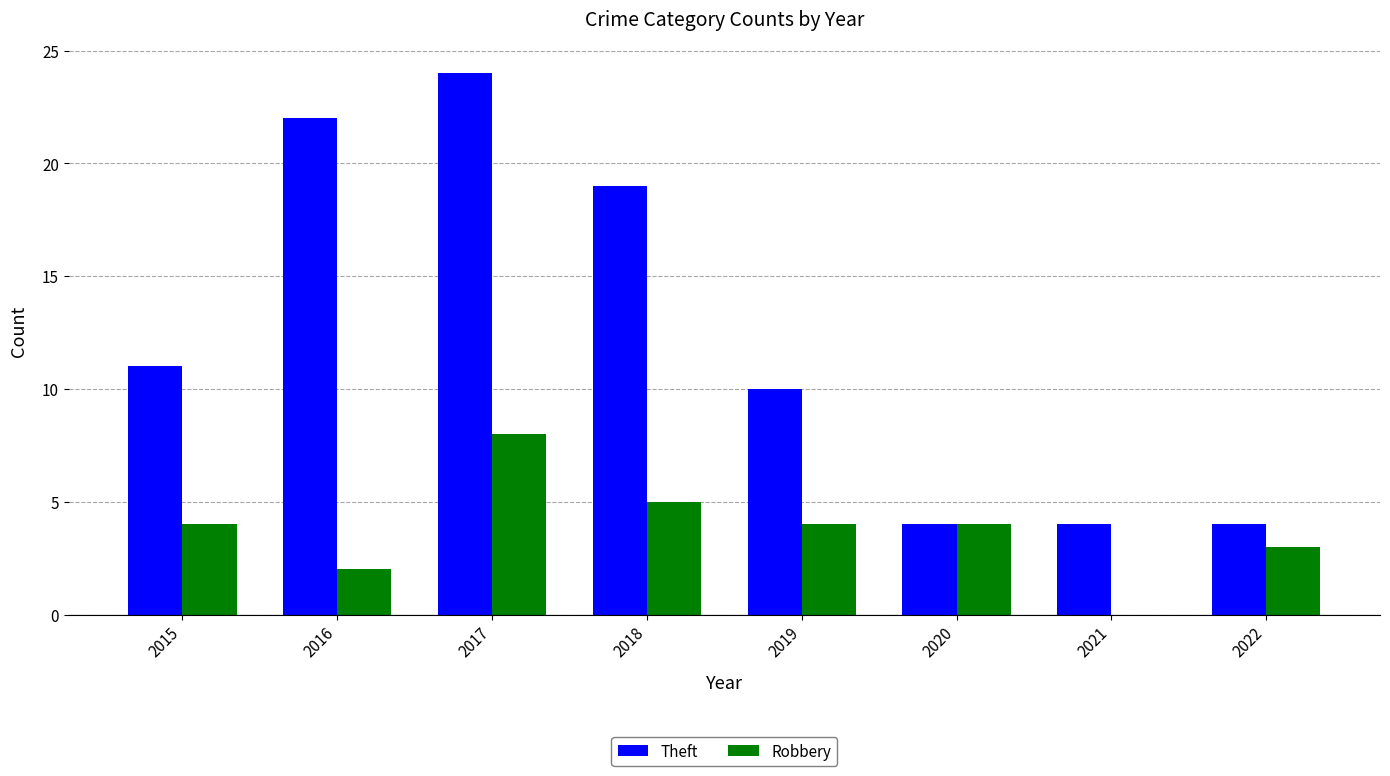

At which category is the sum across all series the highest?

2017